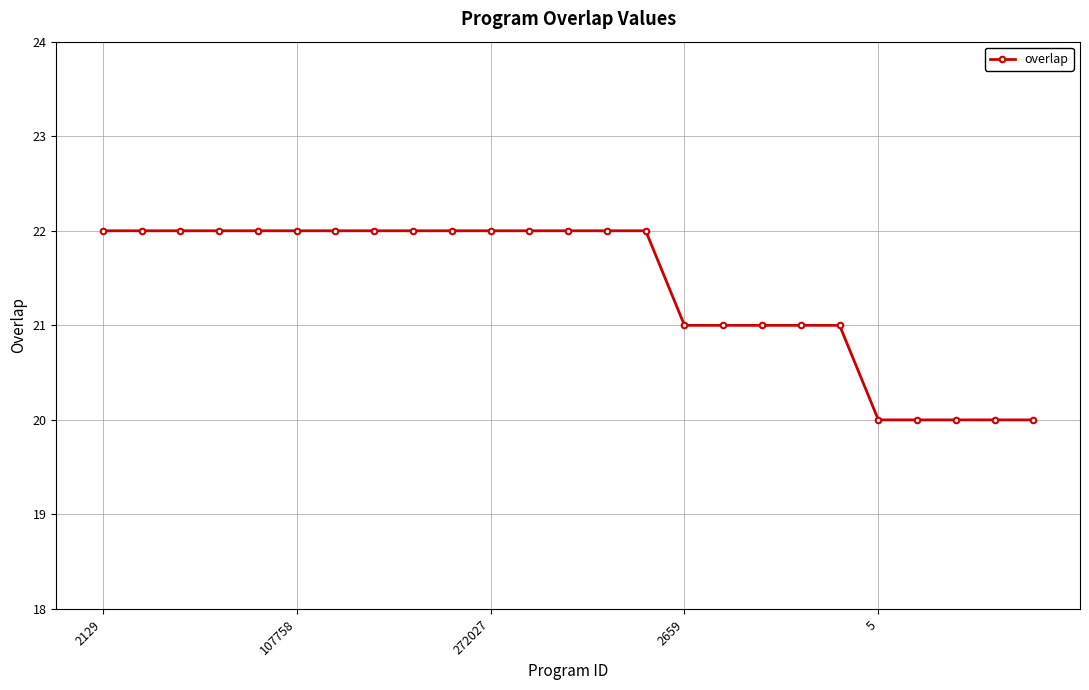

What is the value of the 13th point from the left?

22